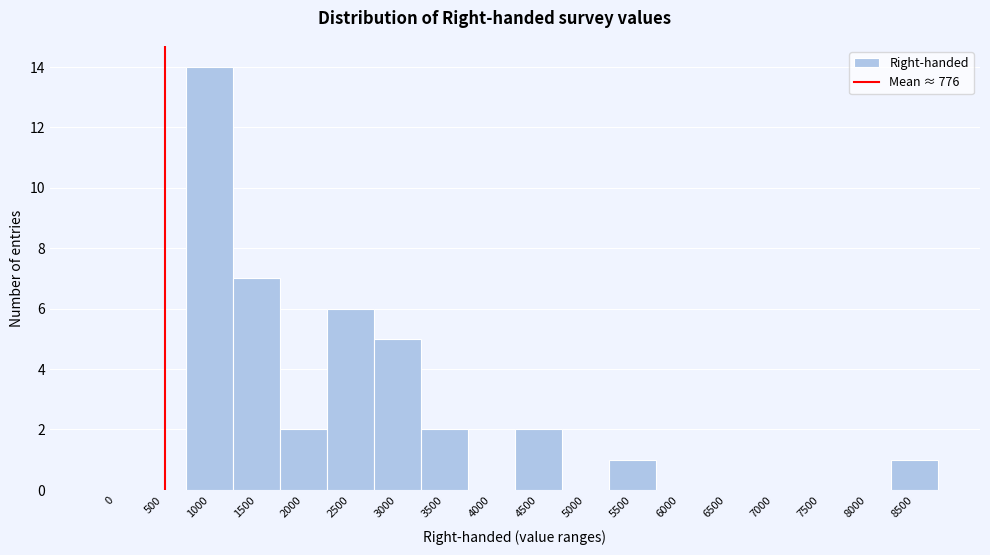

Reading left to right, what are all the values shown in this chart?

0=0	500=0	1000=14	1500=7	2000=2	2500=6	3000=5	3500=2	4000=0	4500=2	5000=0	5500=1	6000=0	6500=0	7000=0	7500=0	8000=0	8500=1